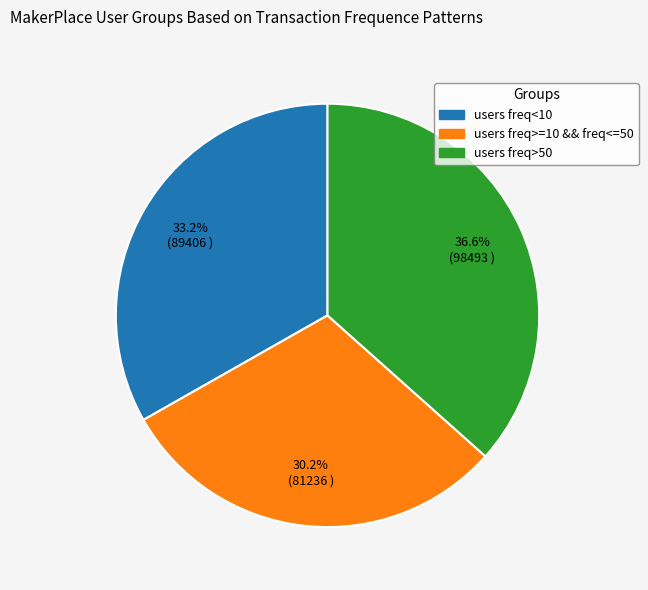

Is there any slice that represents more than half of the pie?

No